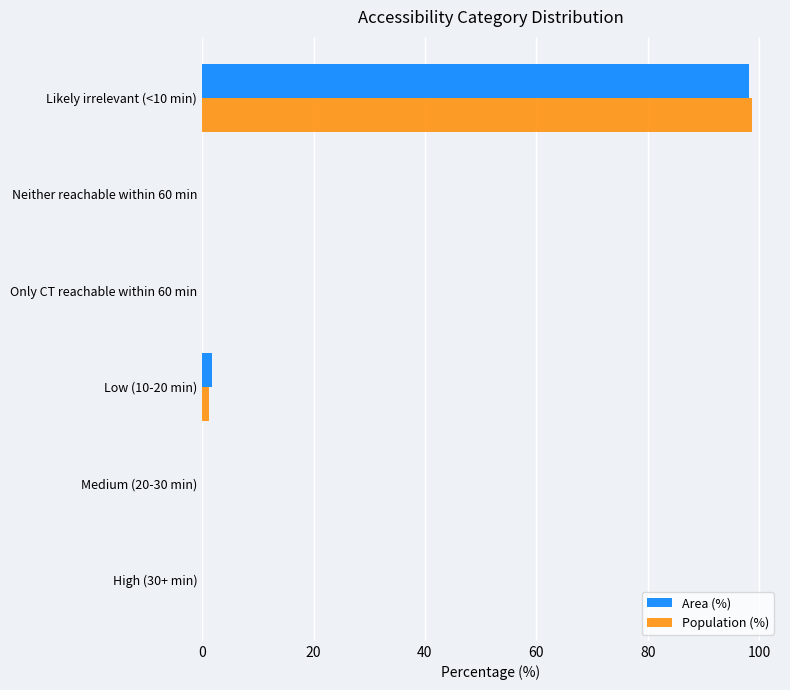

True or false: Area (%) has a value of 56.4 at Likely irrelevant (<10 min).

False